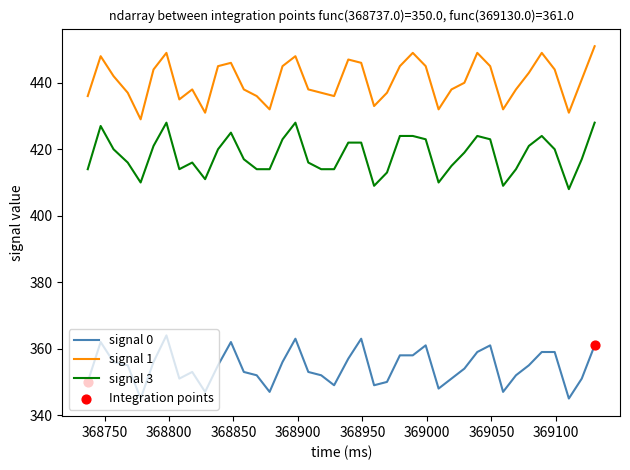

Which series has the largest total across all categories?

signal 1